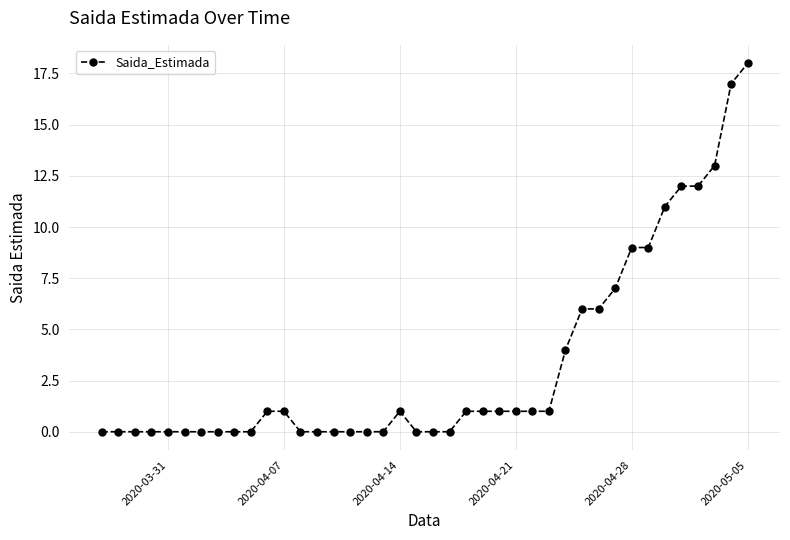

What is the difference between the maximum and minimum values?

18